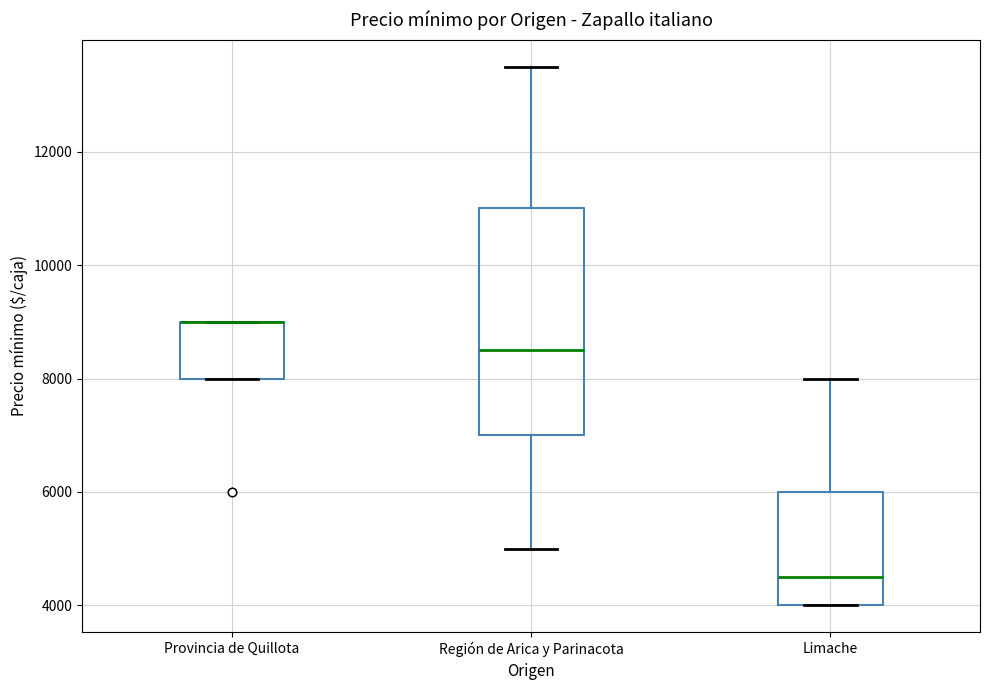

Reading left to right, read every box against the y-axis: the position of its median line, the range the box covers, and the ends of its whiskers. The values are not printed on the chart, so give them approximately, as read against the axis.

Provincia de Quillota: median 9000 (drawn on the box's upper edge), box 8000 to 9000, whiskers 8000 to 9000
Región de Arica y Parinacota: median 8600, box 7000 to 11000, whiskers 5000 to 13600
Limache: median 4600, box 4000 to 6000, whiskers 4000 to 8000